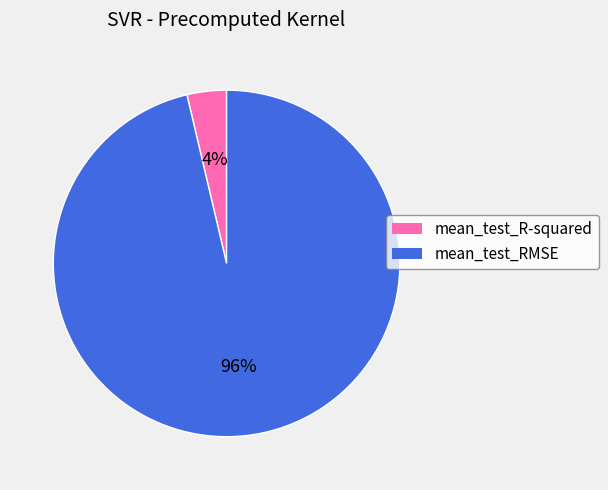

Is the sum of mean_test_R-squared and mean_test_RMSE greater than half?

Yes